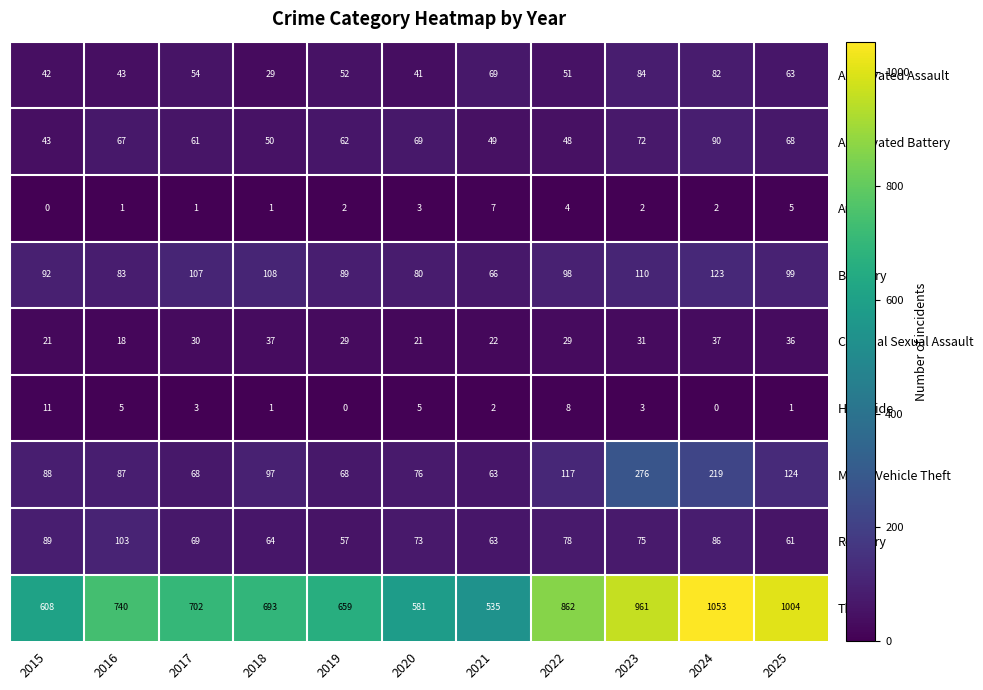

At 2016, list the series in order from smallest to largest.

Arson, Homicide, Criminal Sexual Assault, Aggravated Assault, Aggravated Battery, Burglary, Motor Vehicle Theft, Robbery, Theft